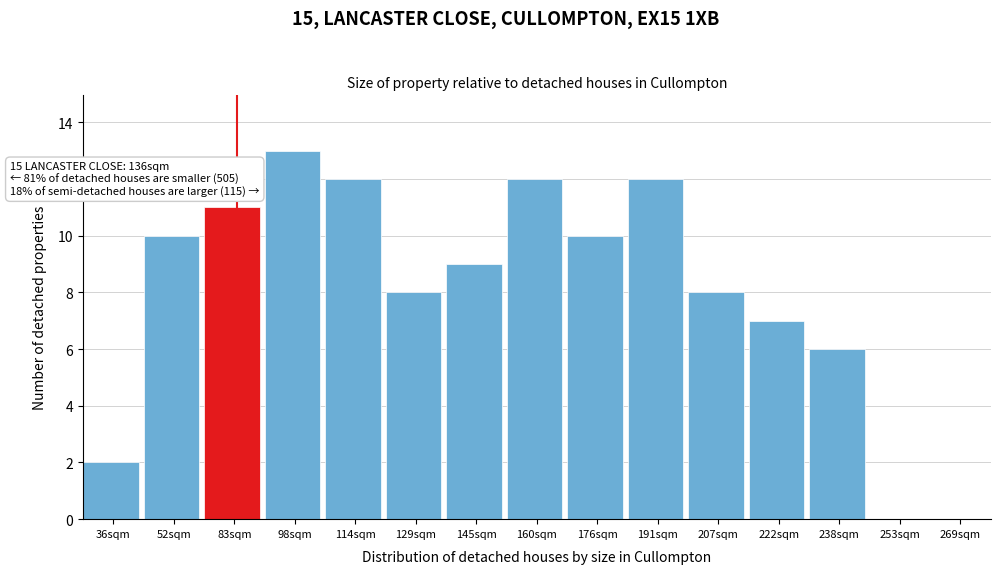

Reading left to right, what are all the values shown in this chart?

36sqm=2	52sqm=10	83sqm=11	98sqm=13	114sqm=12	129sqm=8	145sqm=9	160sqm=12	176sqm=10	191sqm=12	207sqm=8	222sqm=7	238sqm=6	253sqm=0	269sqm=0